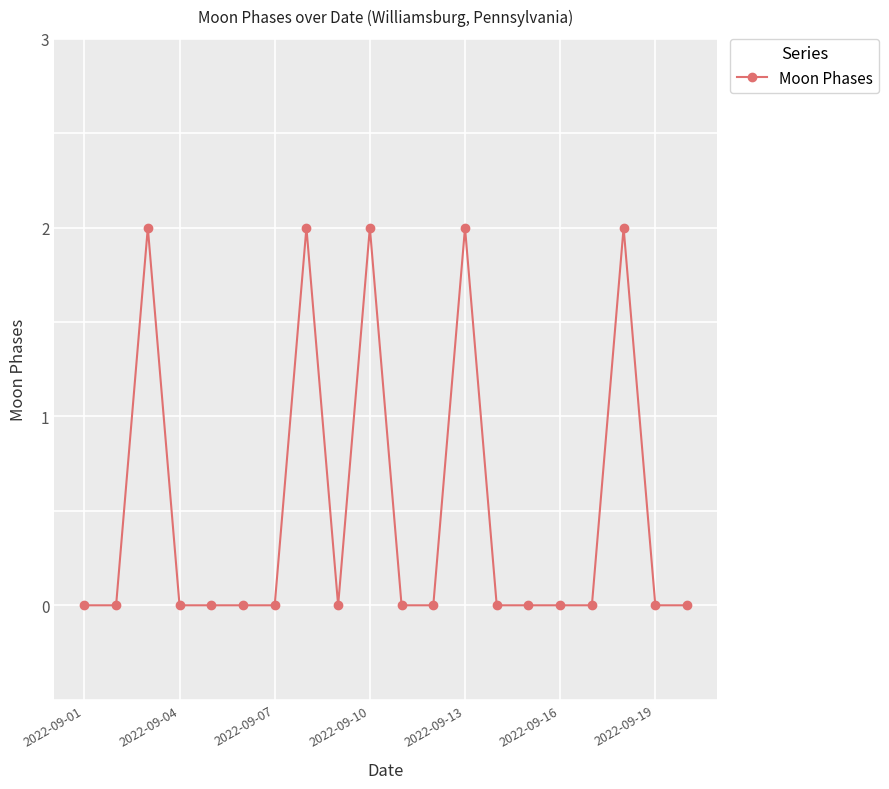

What is the sum of all values?

10